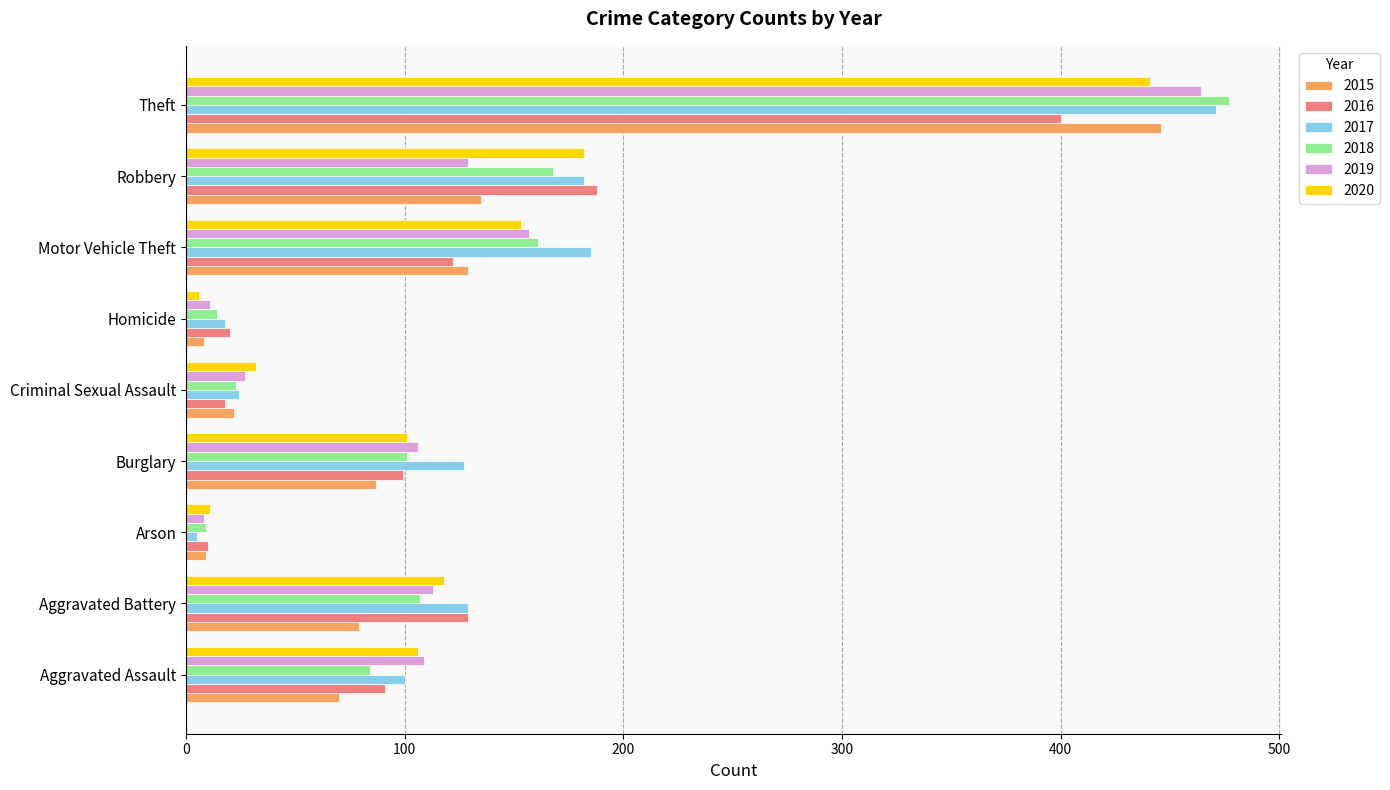

Which category has the lowest value in the 2017 series?

Arson